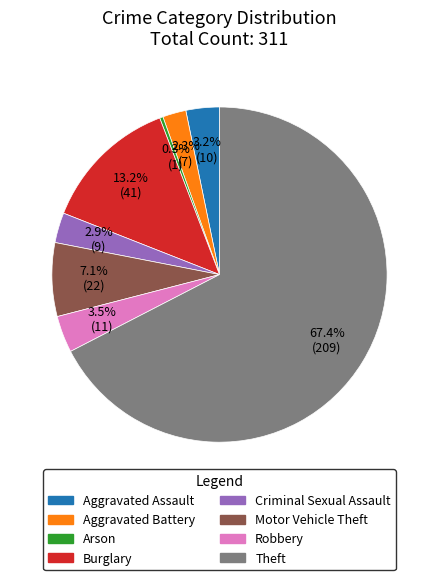

Combined, do Aggravated Assault and Motor Vehicle Theft account for over 50%?

No